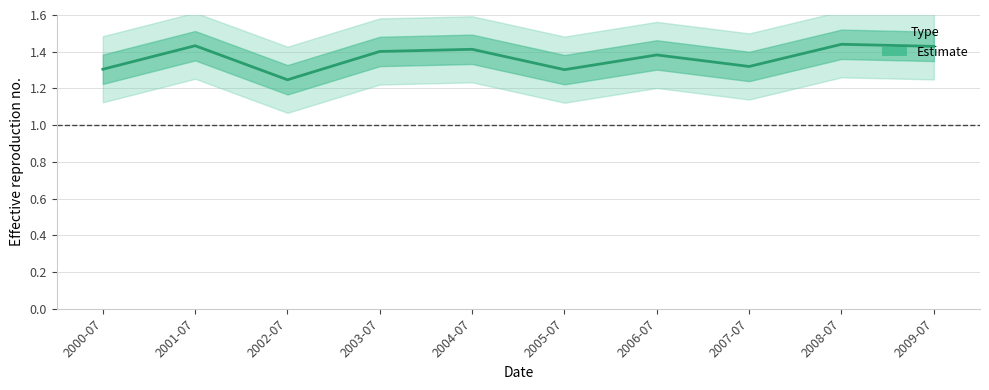

Which label corresponds to the largest value in the chart?

2008-07